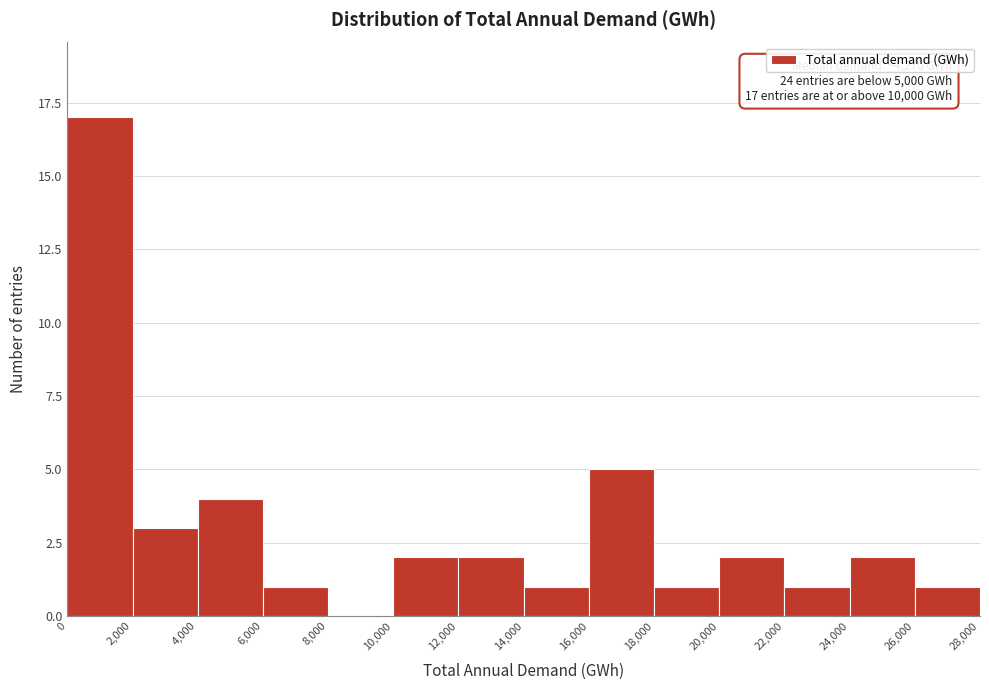

Over which range of the x-axis is the bar tallest?

0 to 2,000